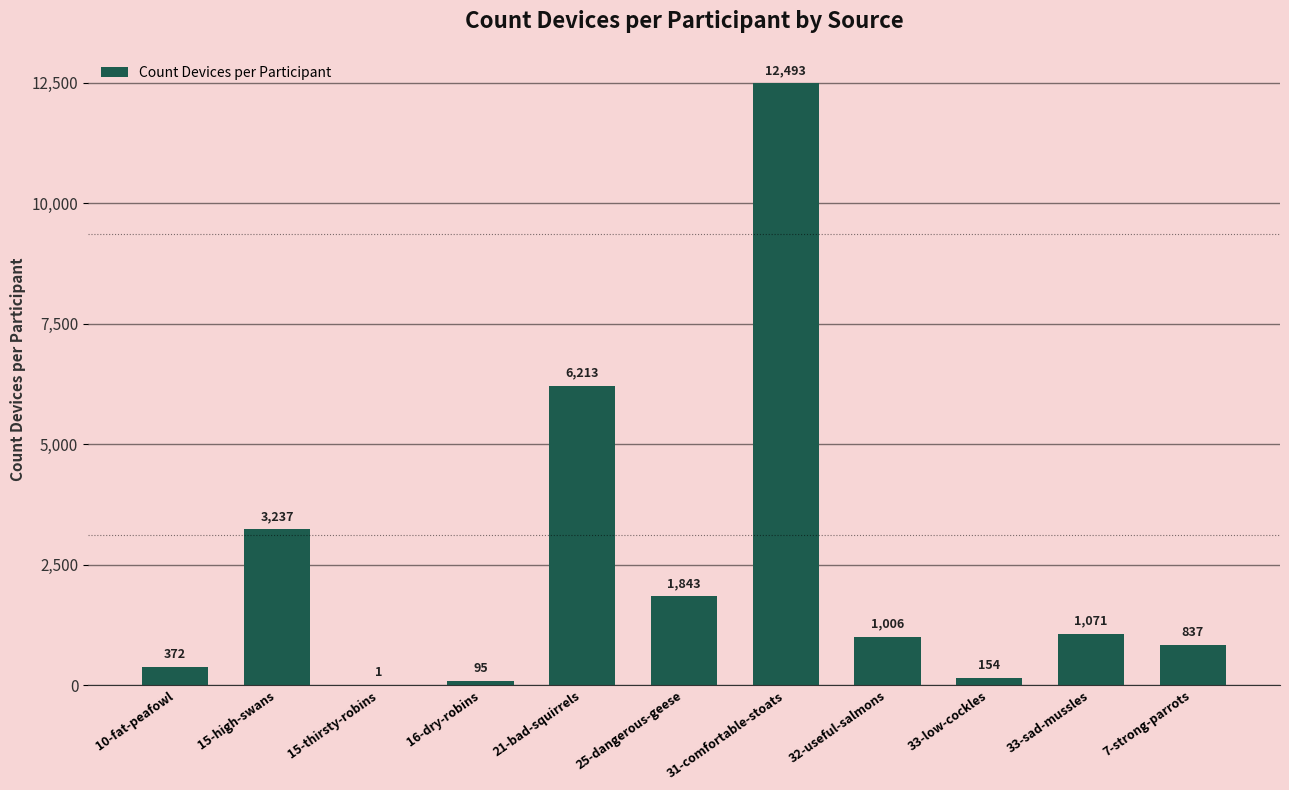

Reading left to right, what are all the values shown in this chart?

10-fat-peafowl=372	15-high-swans=3237	15-thirsty-robins=1	16-dry-robins=95	21-bad-squirrels=6213	25-dangerous-geese=1843	31-comfortable-stoats=12493	32-useful-salmons=1006	33-low-cockles=154	33-sad-mussles=1071	7-strong-parrots=837